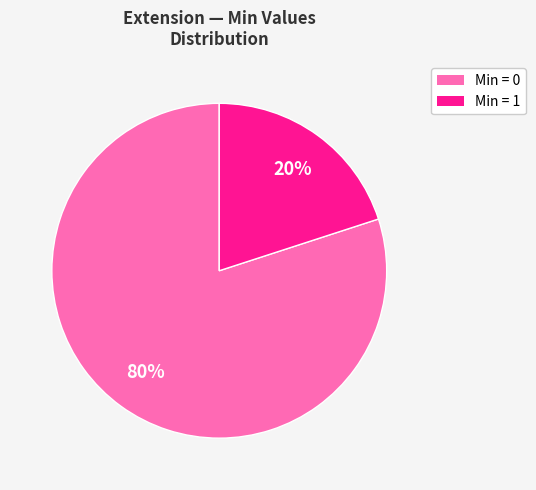

To the nearest percent, what is the average slice percentage?

50%